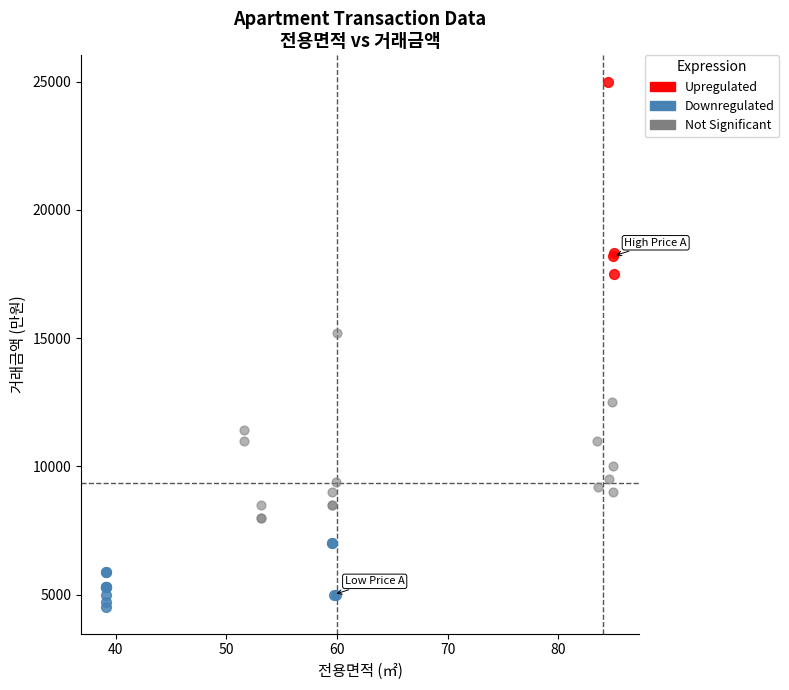

Which series reaches the maximum Y coordinate?

Upregulated